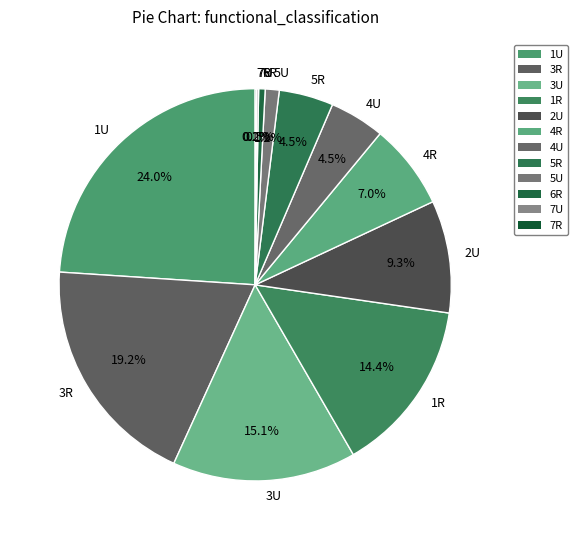

Approximately how many times larger is the value at 6R compared to 4R?

0.1